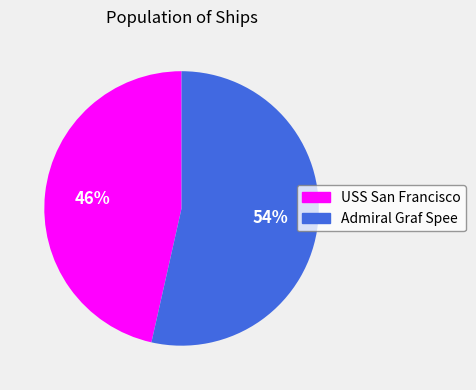

Which slice is the largest?

Admiral Graf Spee